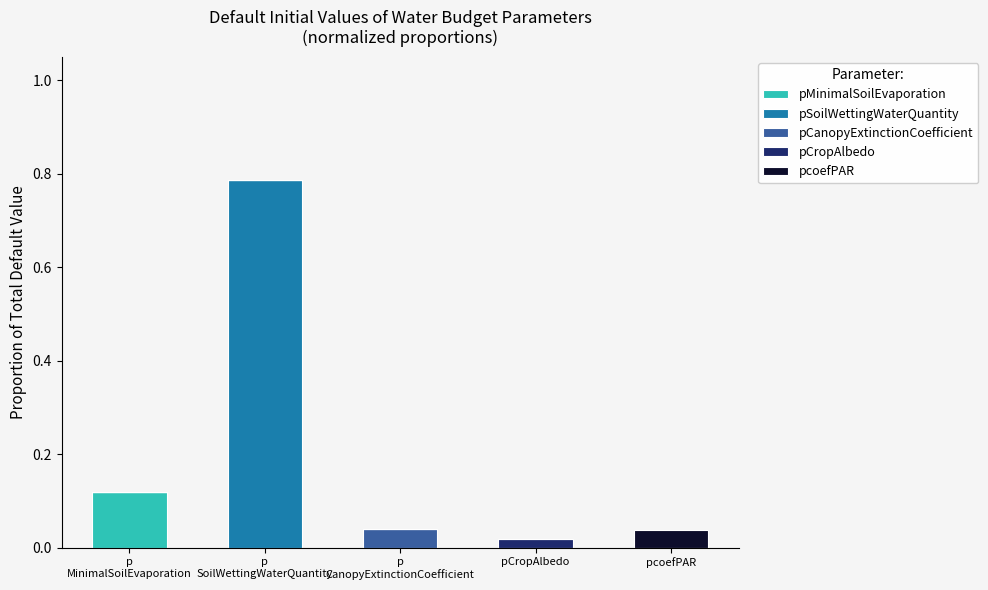

What are all the series names shown in the legend?

pMinimalSoilEvaporation, pSoilWettingWaterQuantity, pCanopyExtinctionCoefficient, pCropAlbedo, pcoefPAR